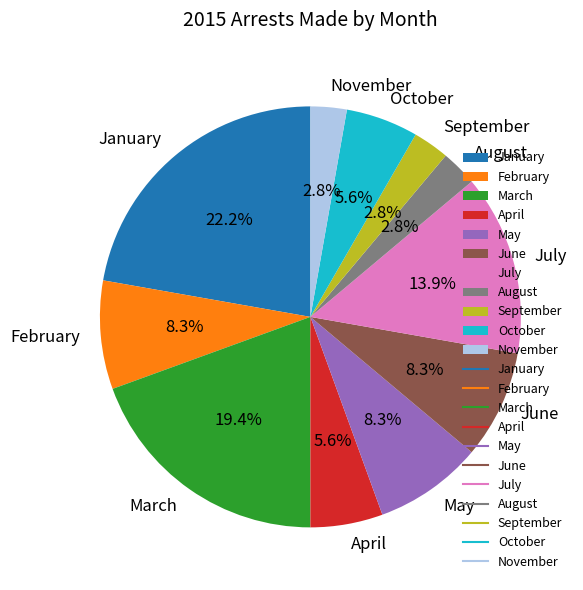

Combined, do January and August account for over 50%?

No